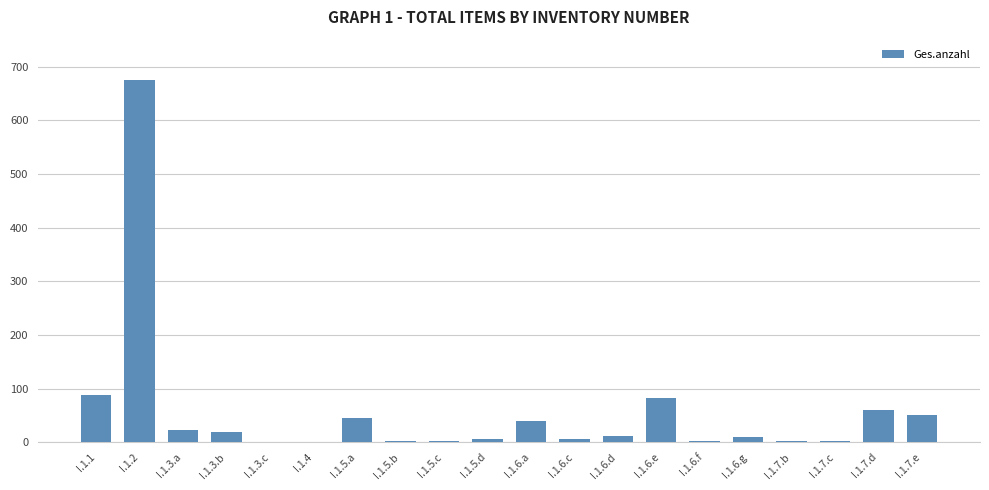

What is the sum of all values?

1134